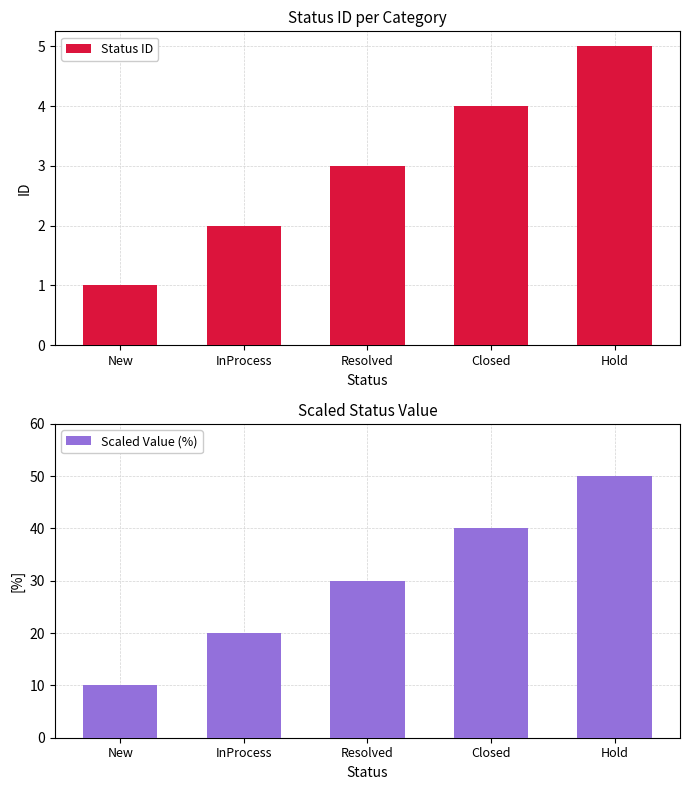

At how many categories does at least one series exceed 32?

2